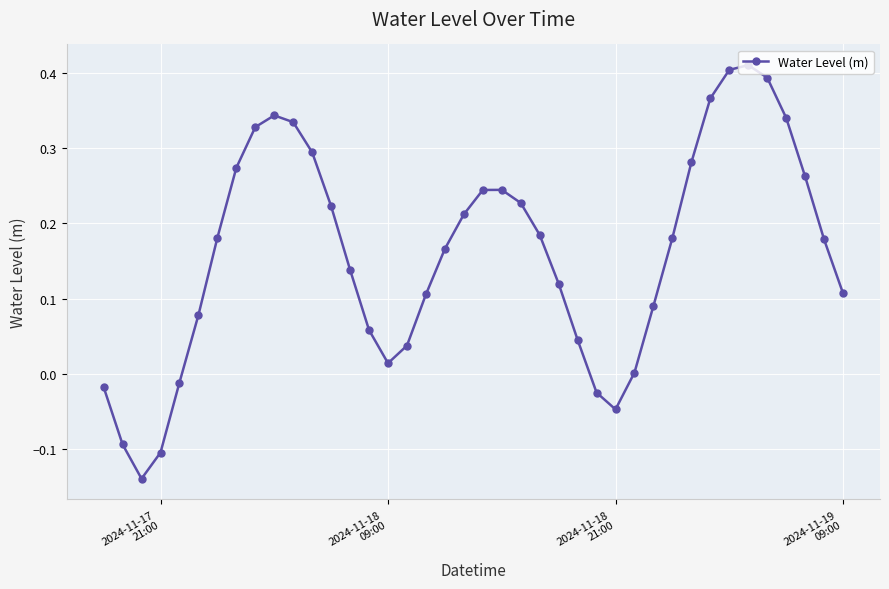

How many points are lower than both their immediate neighbors (excluding endpoints)?

3